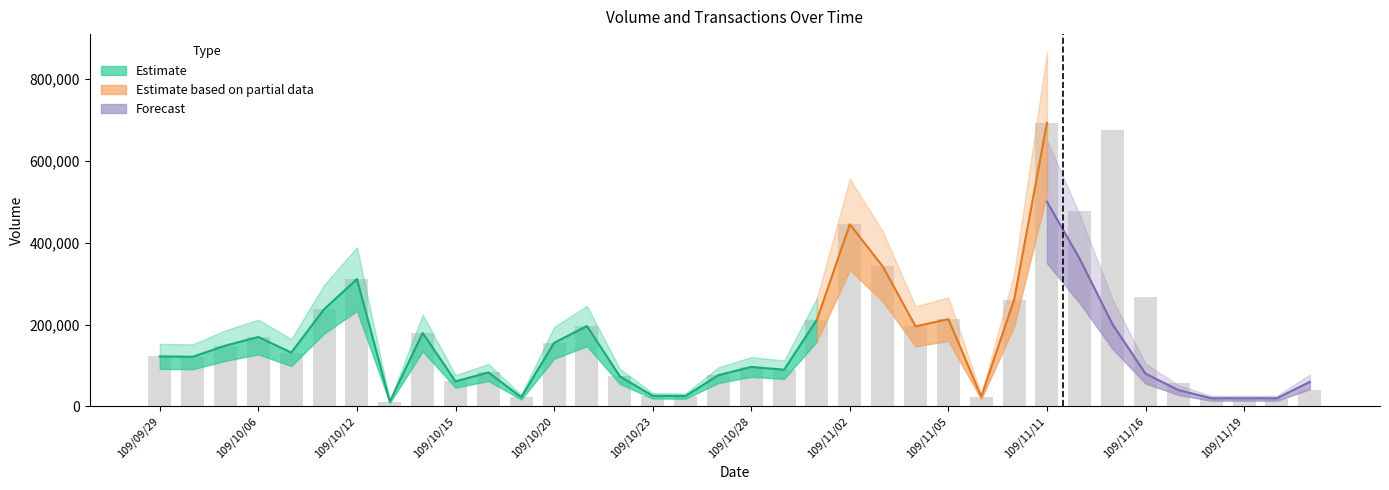

How many data points are less than 131530?

18